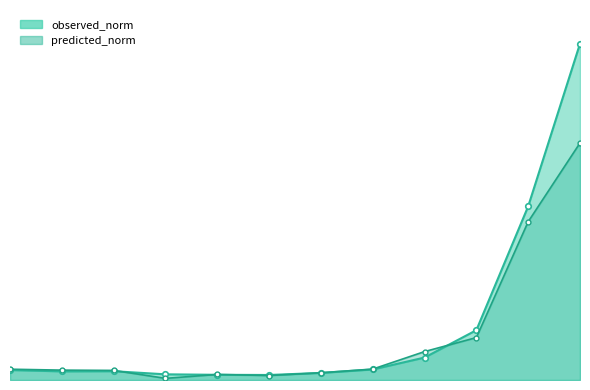

At how many categories does at least one series exceed 0?

12